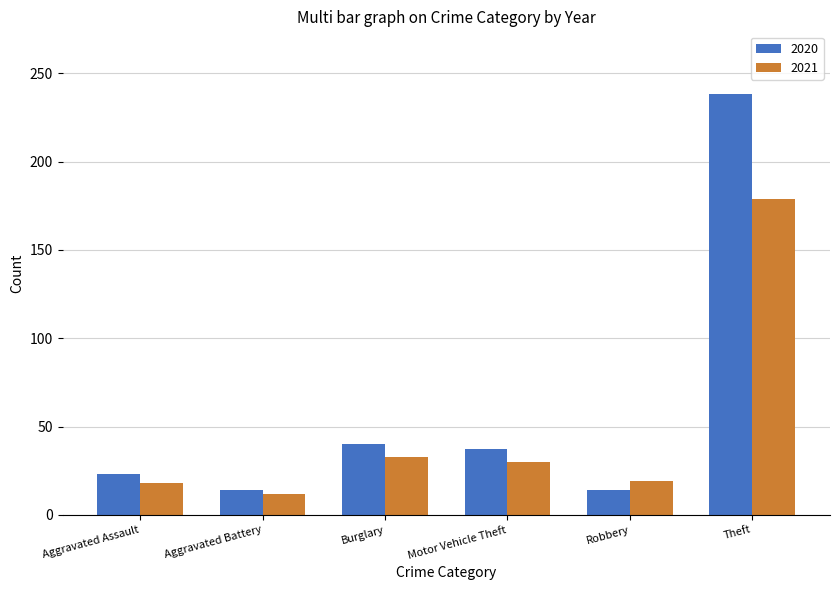

What is the total value across all series at Robbery?

33